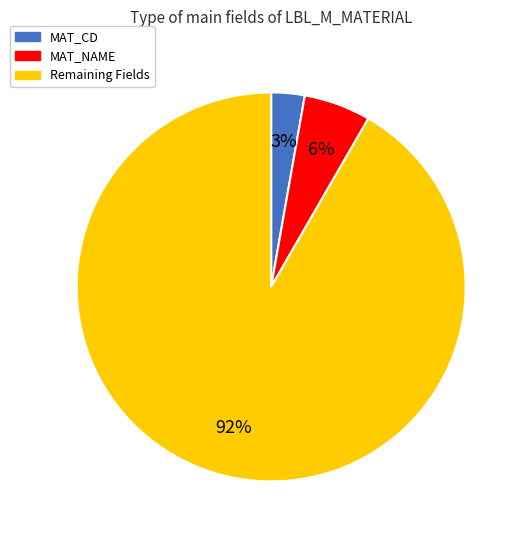

To the nearest percent, what is the combined percentage of Remaining Fields and MAT_CD?

94%